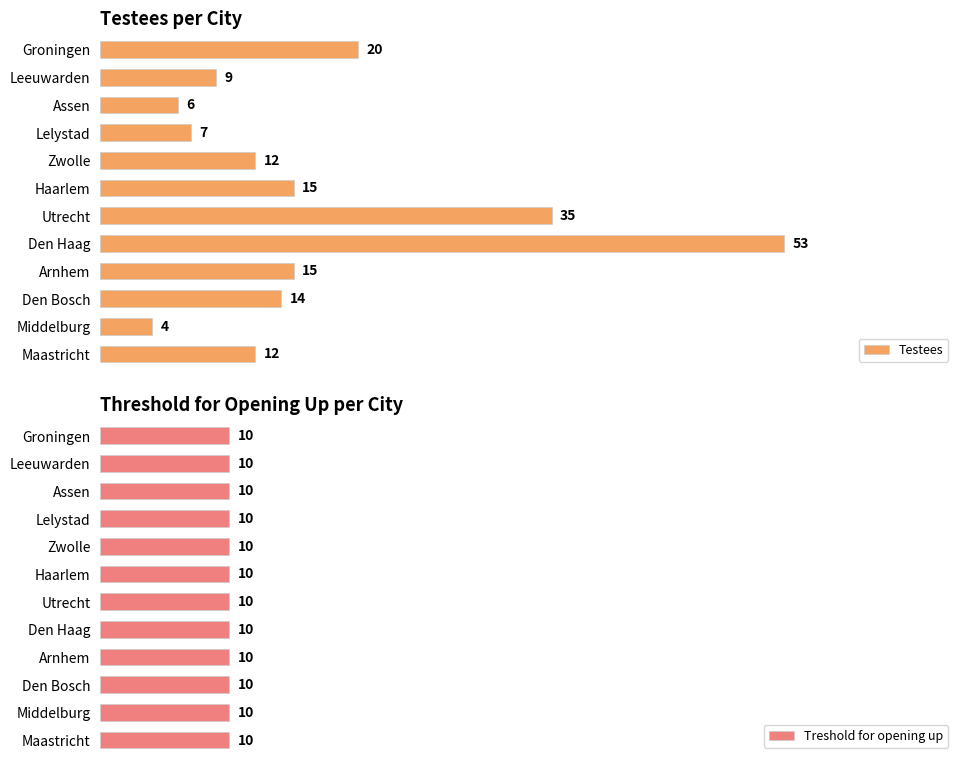

Read the Testees value at Maastricht.

12.0